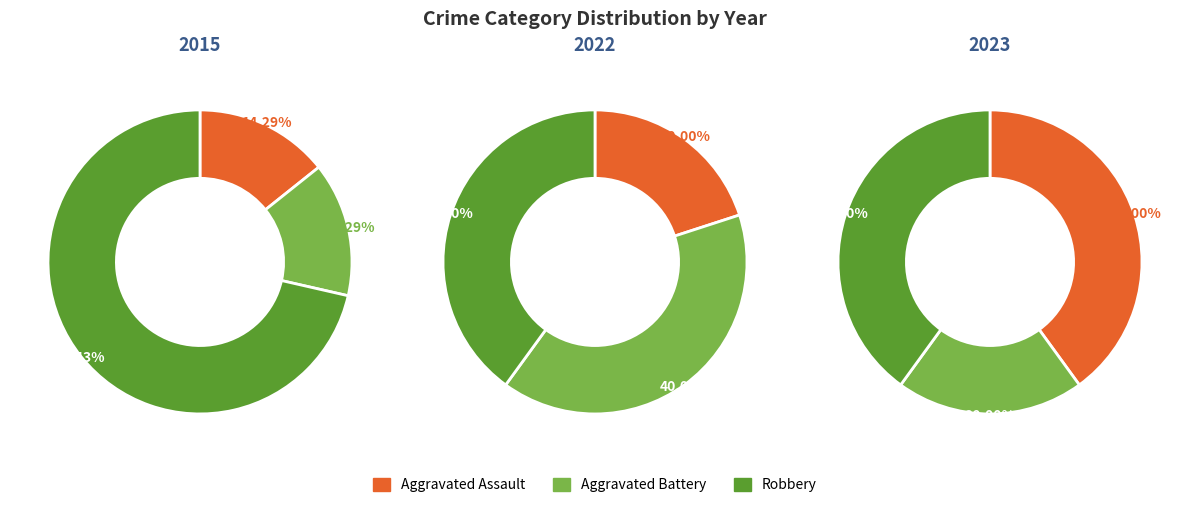

To the nearest percent, what is the combined percentage of Aggravated Battery and Aggravated Assault?

29%